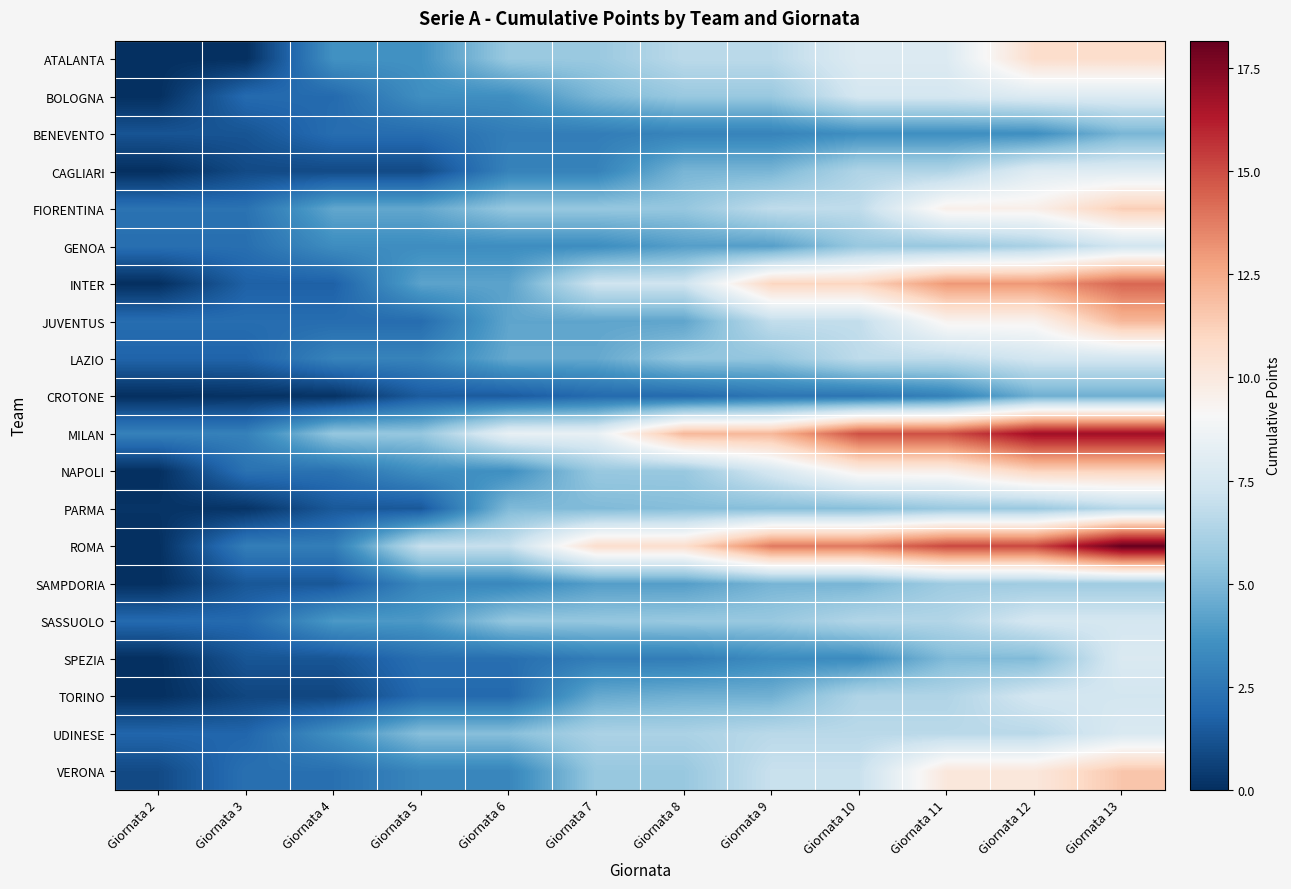

What is the greatest value displayed?

18.2